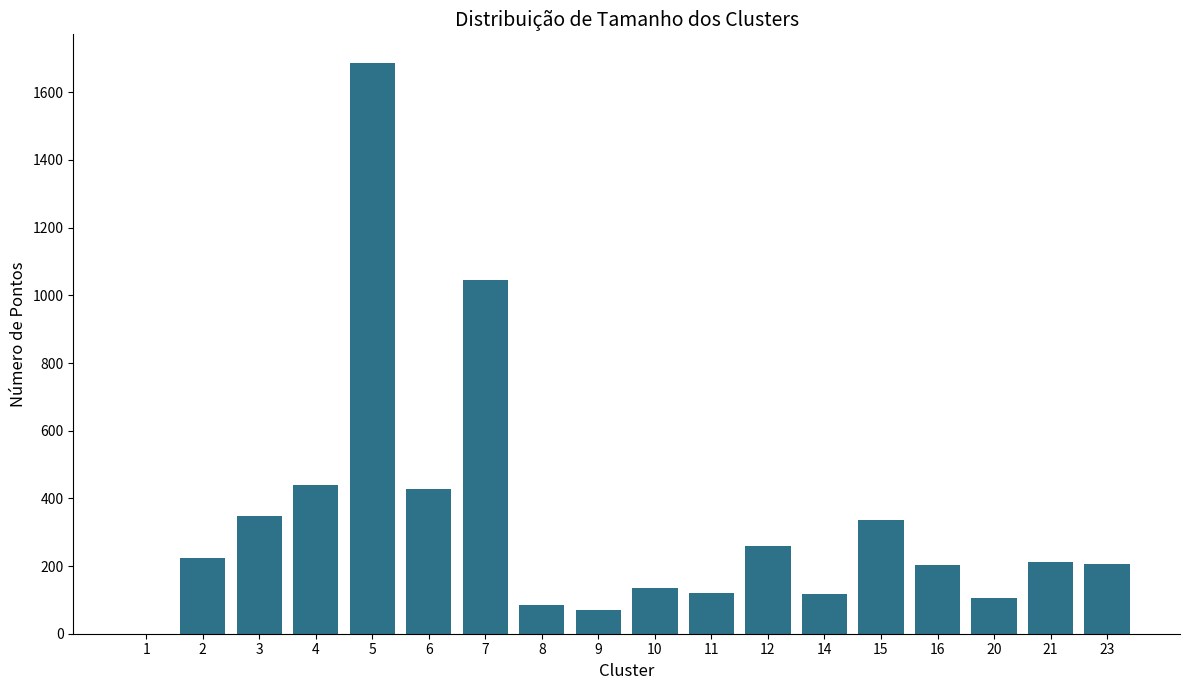

What is the change in value from 16 to 21?

+9